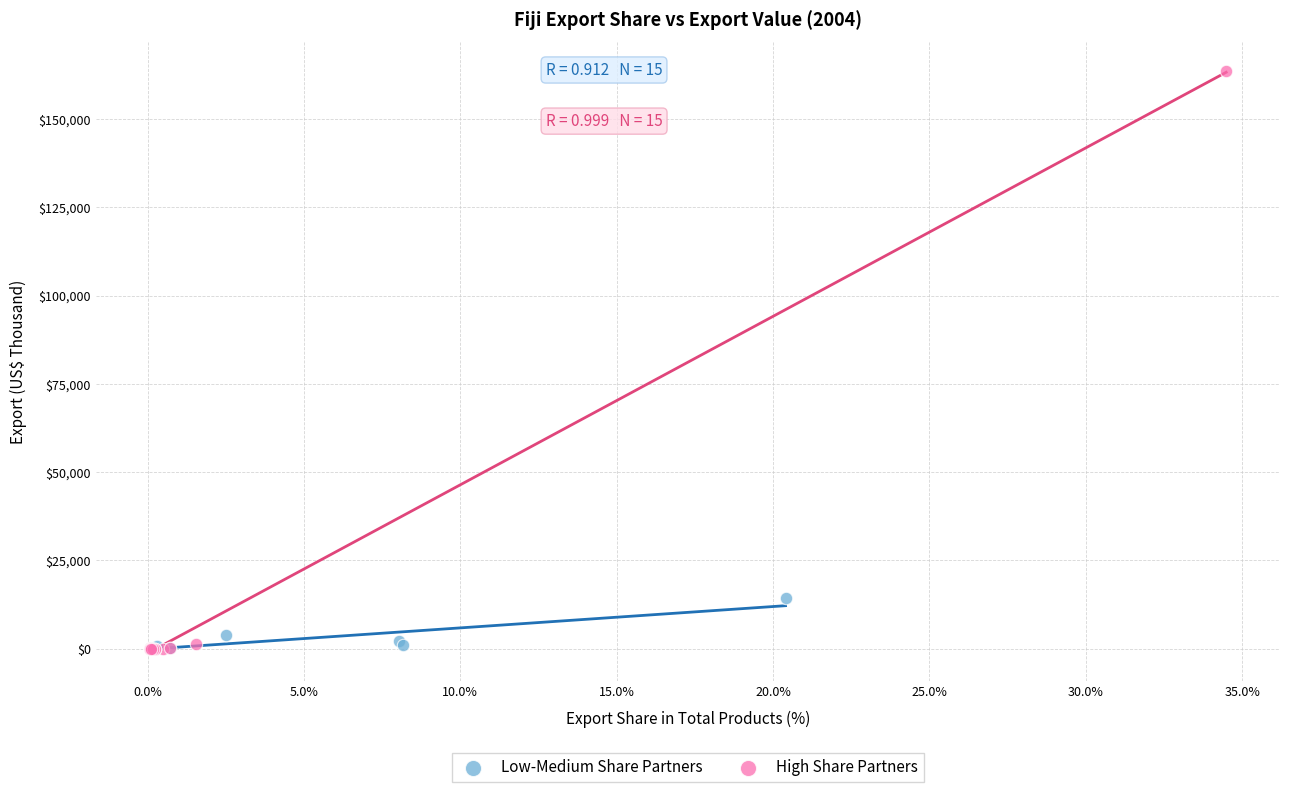

Which series has the largest Y range (max minus min)?

High Share Partners